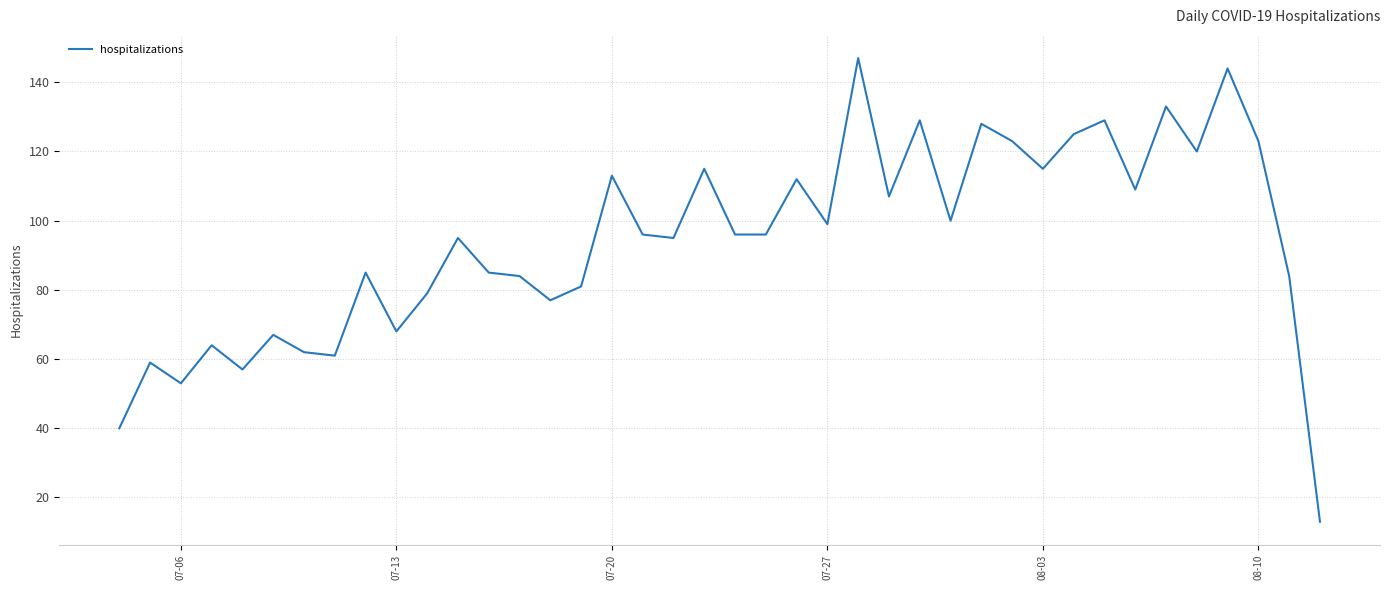

What is the difference between the maximum and minimum values?

134